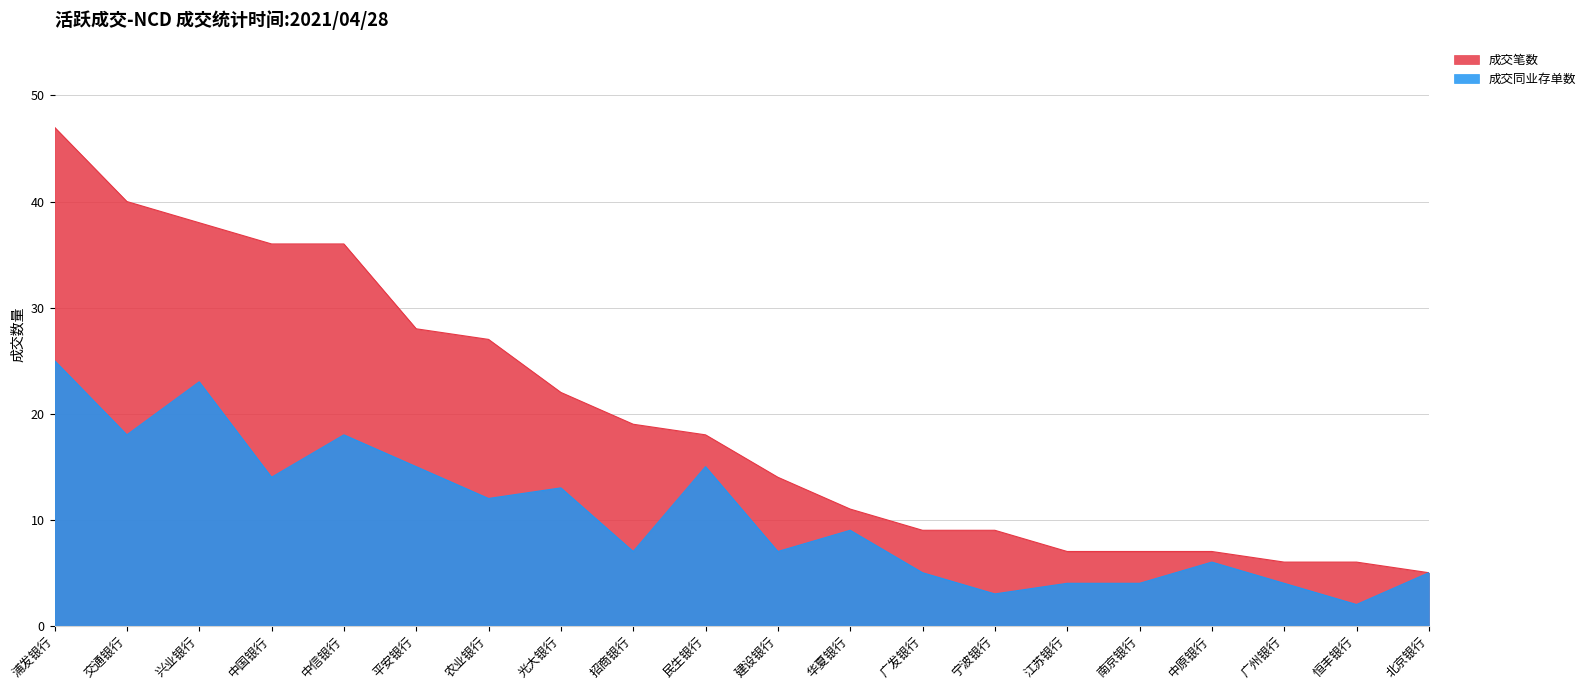

What are all the series names shown in the legend?

成交笔数, 成交同业存单数